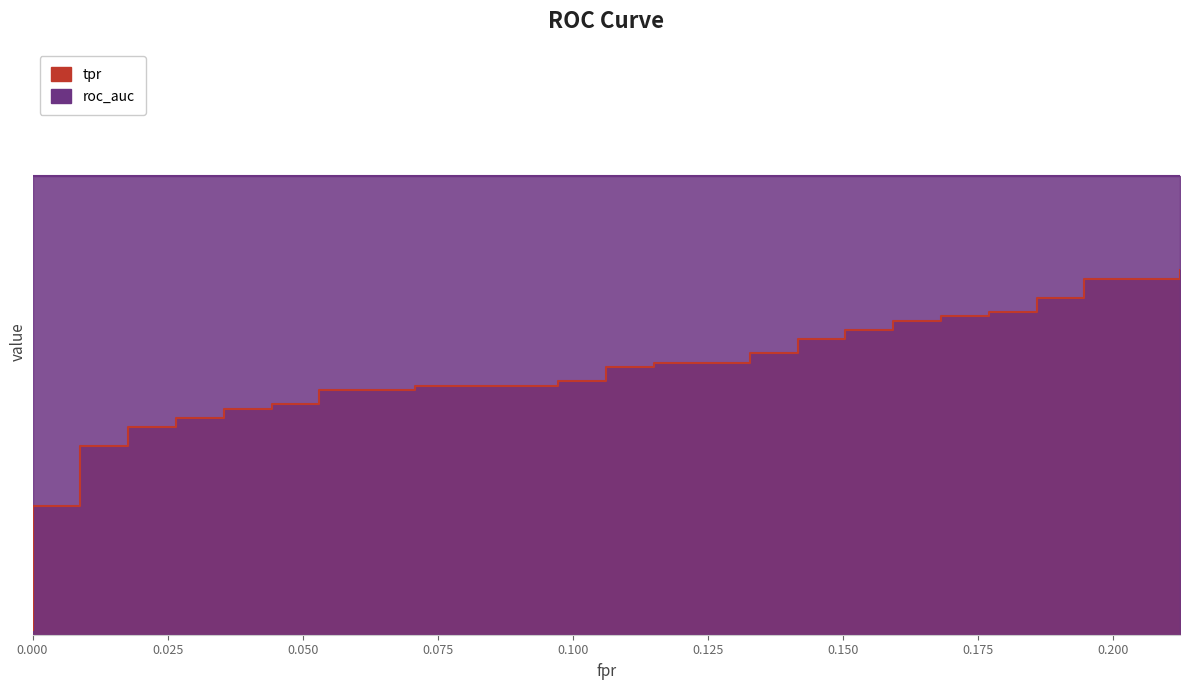

What is the difference between the maximum and second lowest values?

0.4